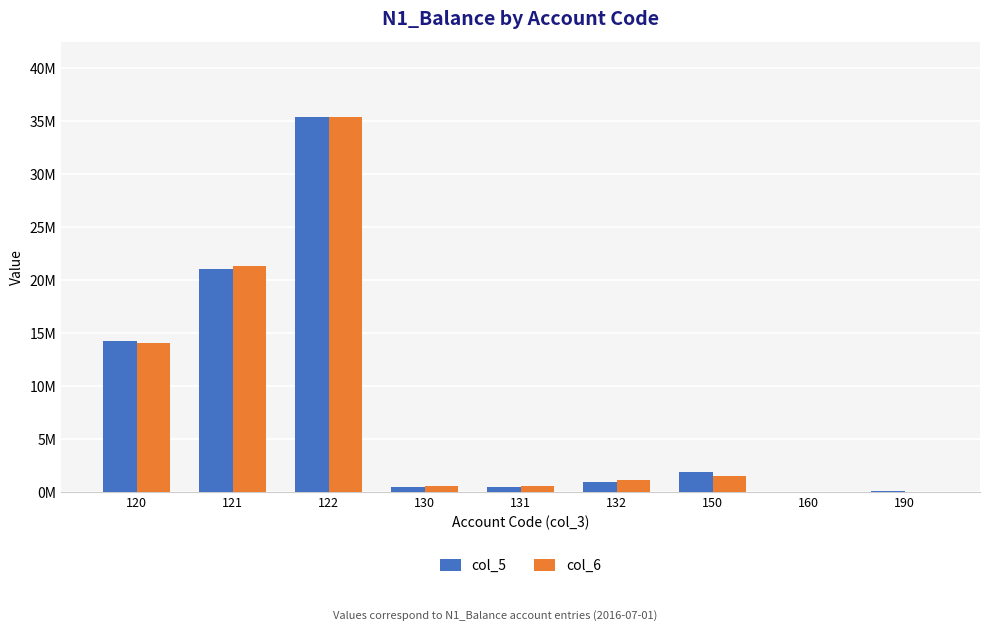

Reading right to left, what are all the values shown in this chart?

col_5: 97919.3	5678.4	1947915.4	981672.0	490836.0	490836.0	35350693.3	21059759.9	14290933.4
col_6: 36181.2	7244.1	1502034.4	1131871.8	565935.9	565935.9	35404109.3	21304843.0	14099266.3